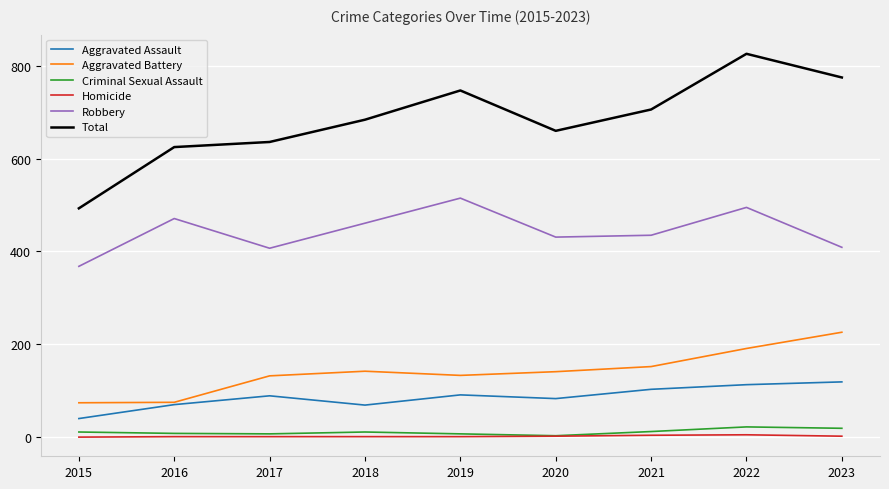

True or false: Total and Robbery intersect in this chart.

False